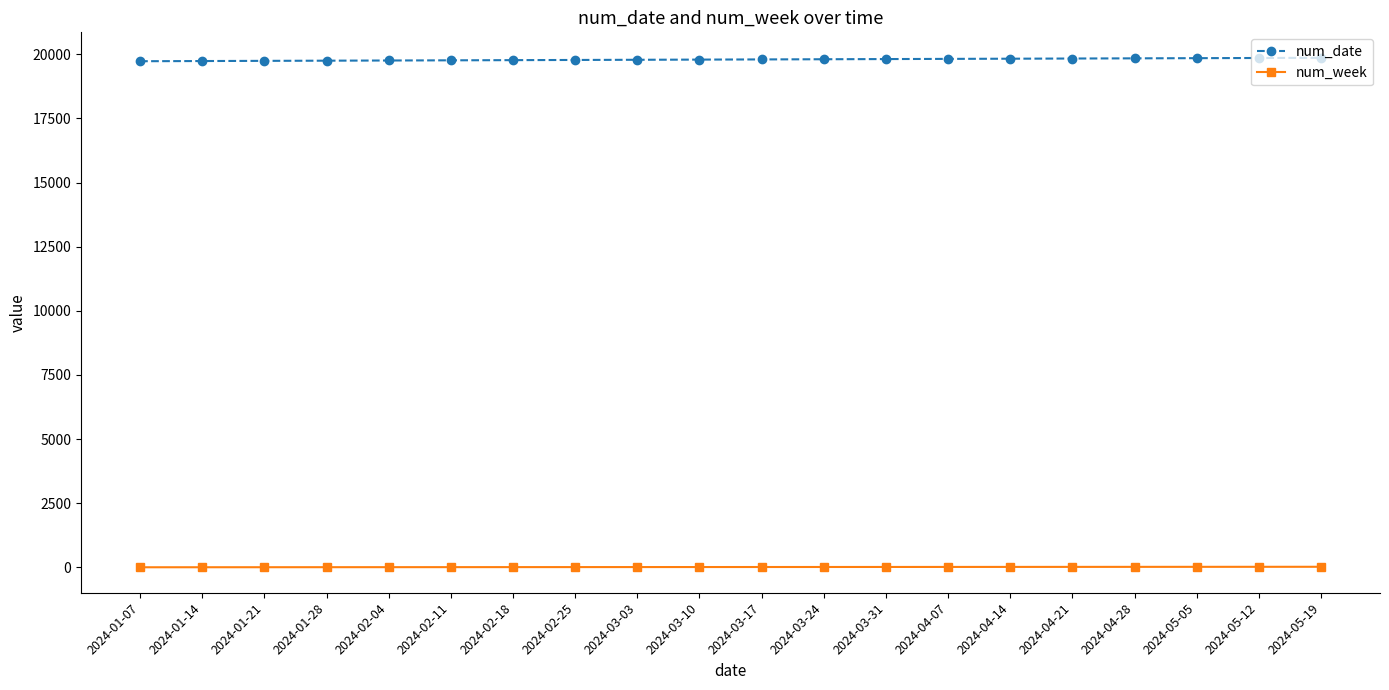

What is the label of the 2nd point from the left?

2024-01-14